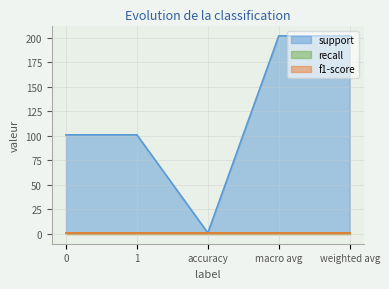

Which has a higher value, macro avg or weighted avg?

macro avg